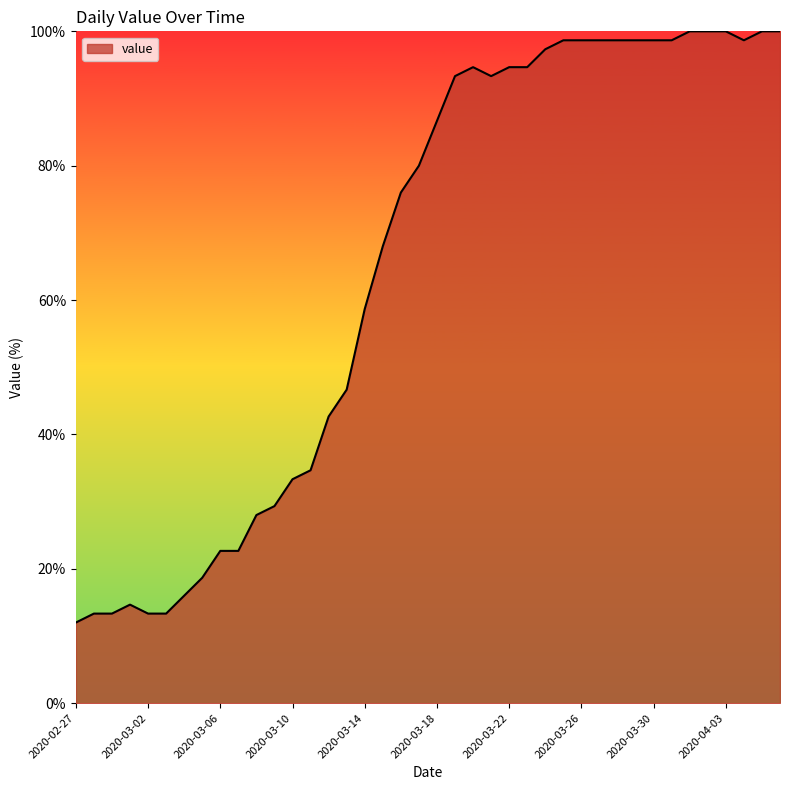

What is the difference between the maximum and minimum values?

88.0